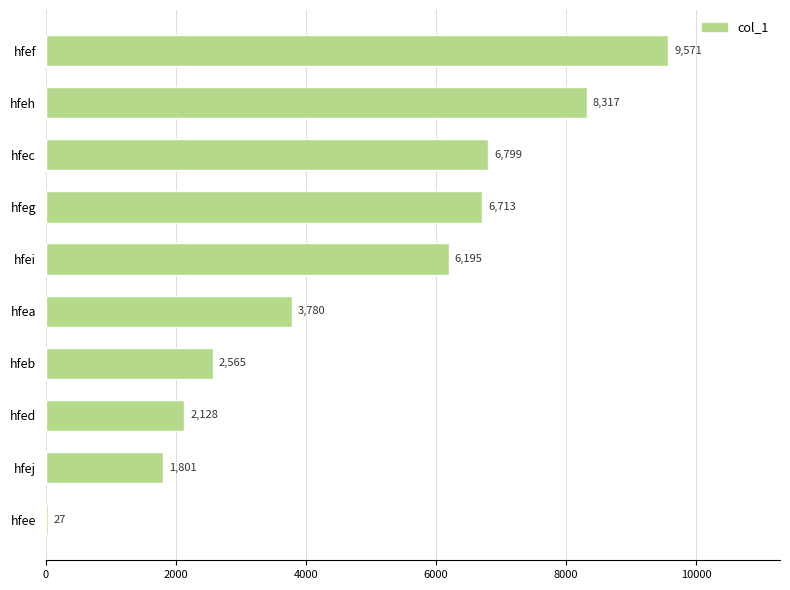

What is the sum of all values?

47896